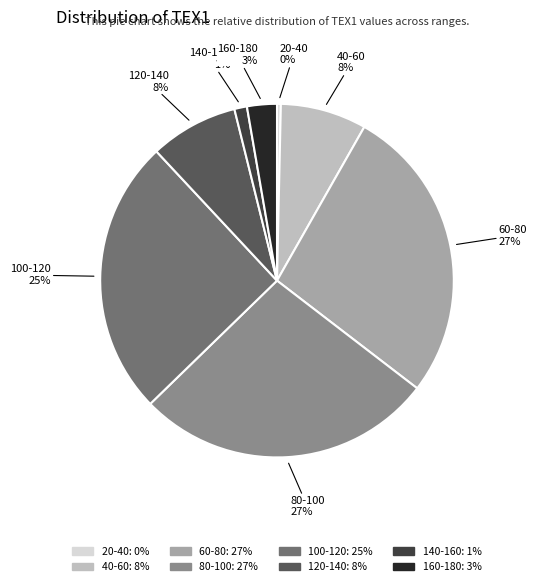

What percentage is the 80-100 slice, to the nearest percent?

27%